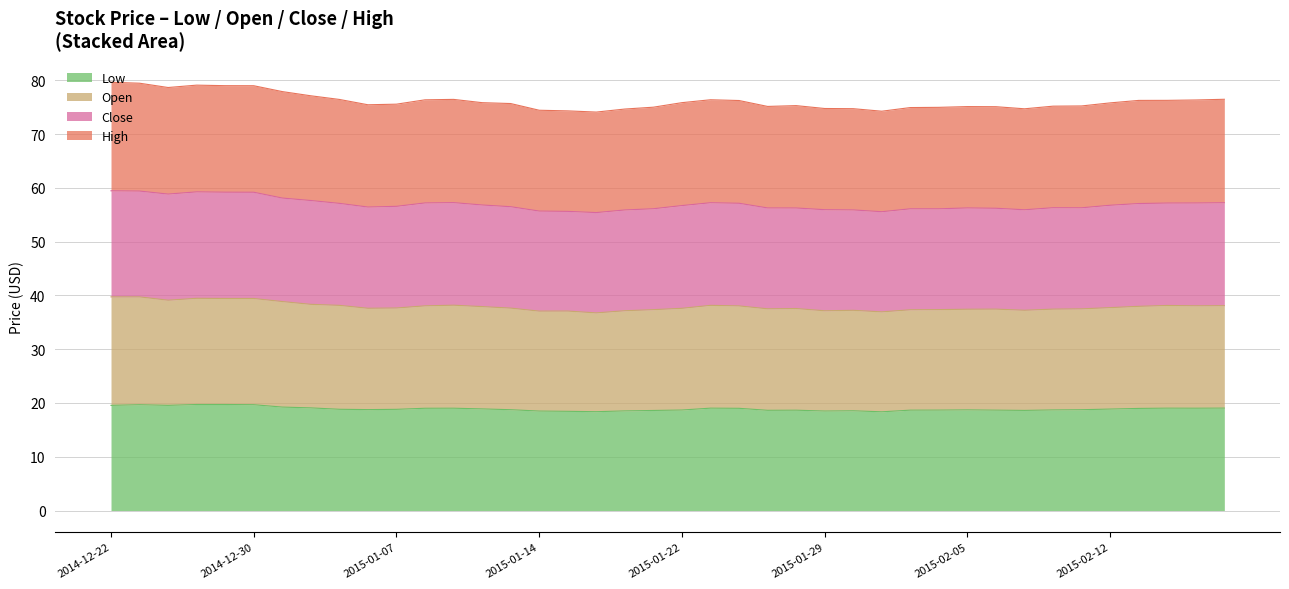

The Open series shows 38.0 at 2015-02-13. True or false?

True